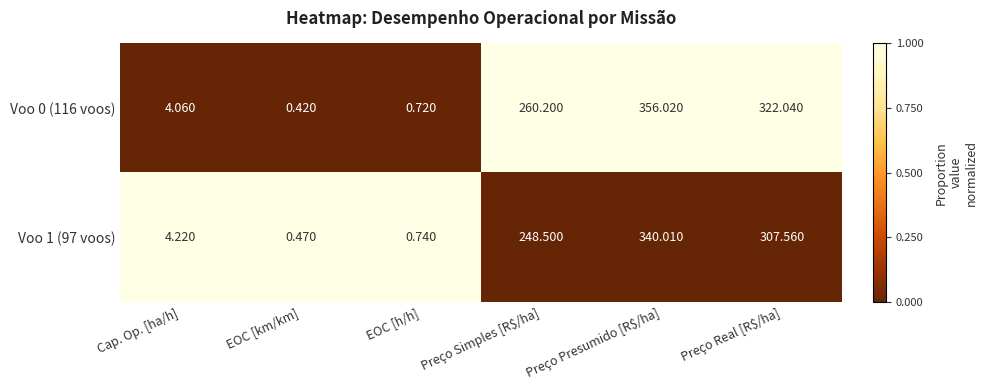

At which label does Voo 1 (97 voos) first exceed 248?

Preço Simples [R$/ha]